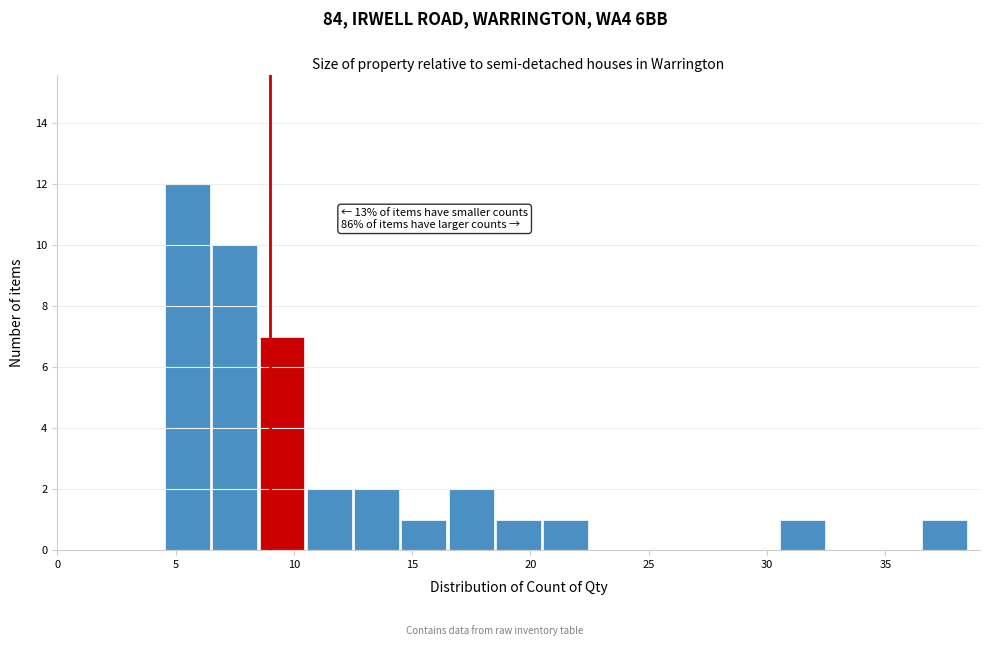

Over which range of the x-axis is the bar tallest?

4.5 to 6.5